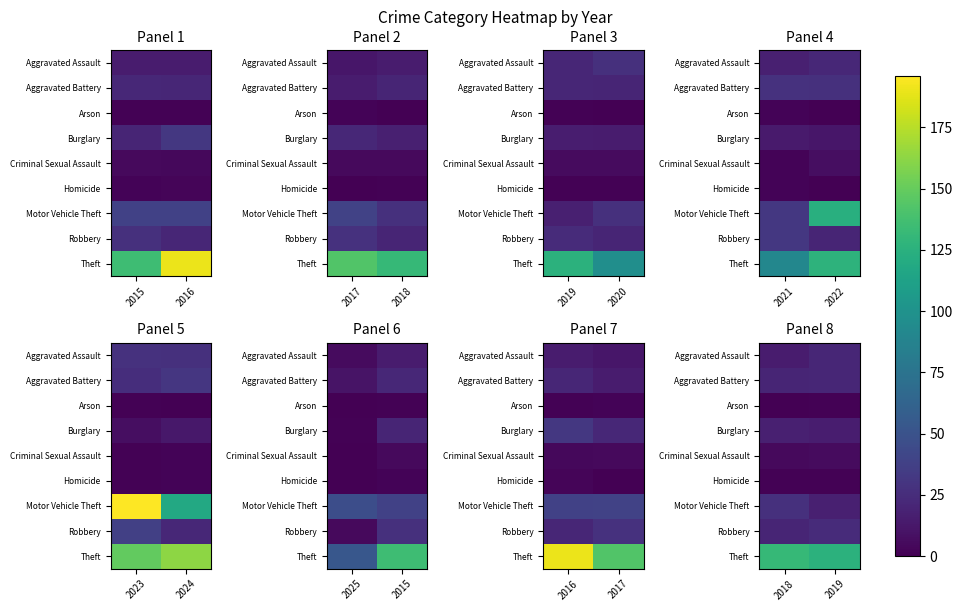

Rank the series at 2018 from lowest to highest value.

Arson, Homicide, Criminal Sexual Assault, Aggravated Assault, Burglary, Aggravated Battery, Robbery, Motor Vehicle Theft, Theft